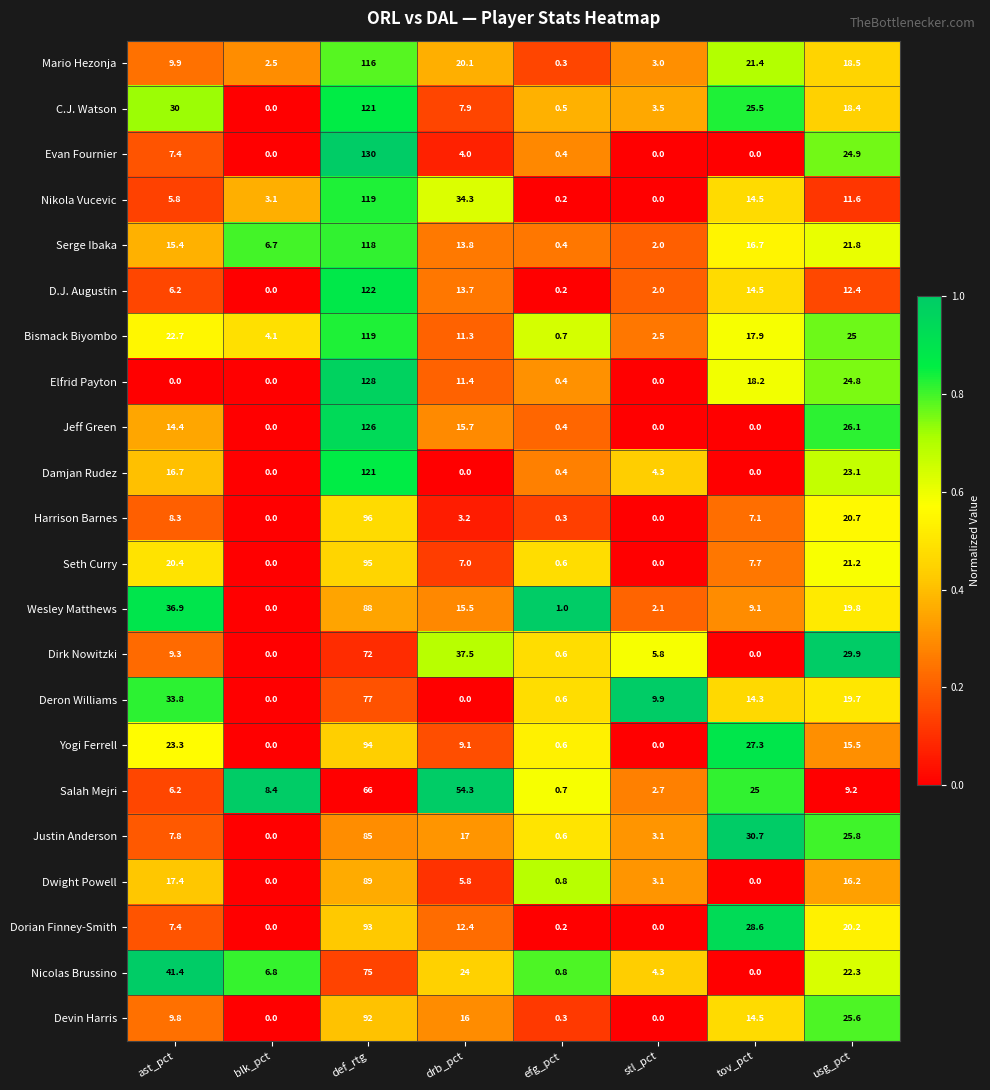

Rank the categories by Wesley Matthews value from lowest to highest.

blk_pct, efg_pct, stl_pct, tov_pct, drb_pct, usg_pct, ast_pct, def_rtg